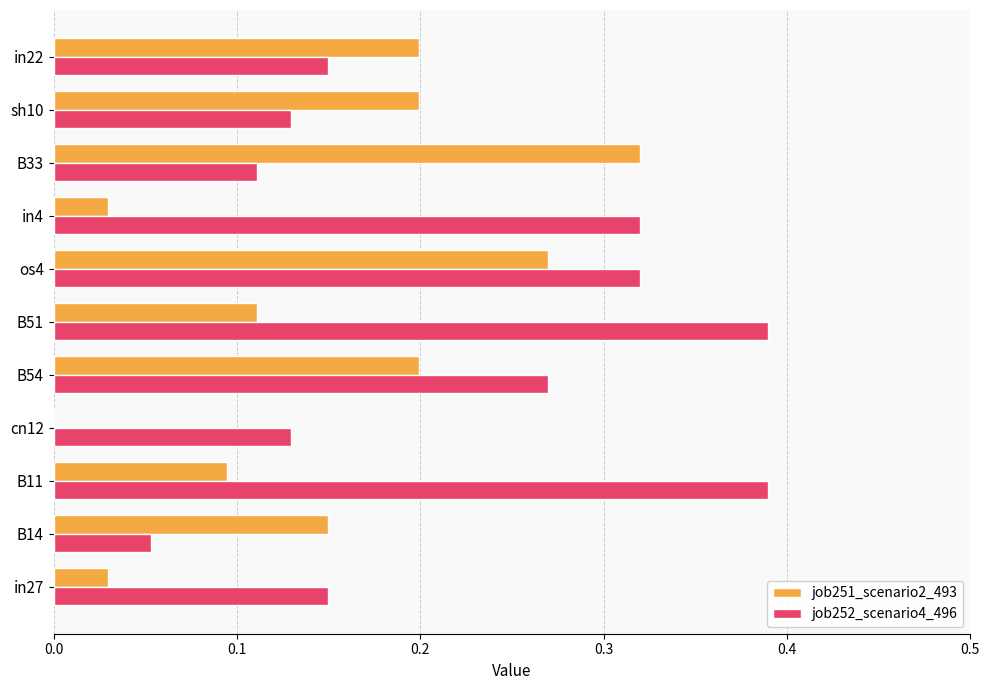

Which series has the largest total across all categories?

job252_scenario4_496